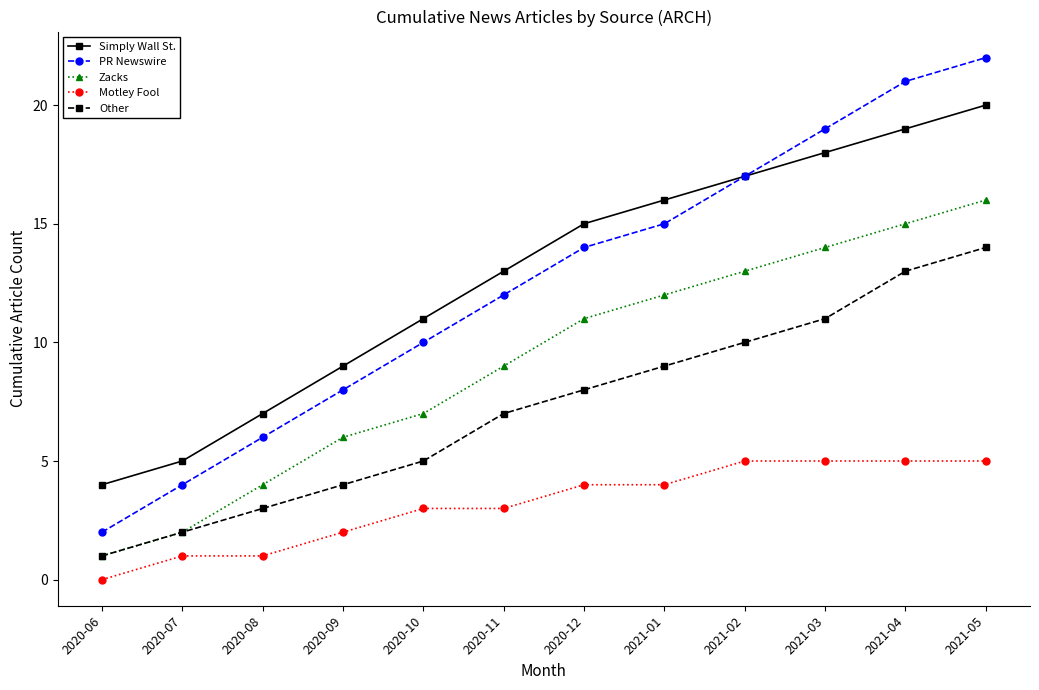

How many data points in Other are less than 8?

6